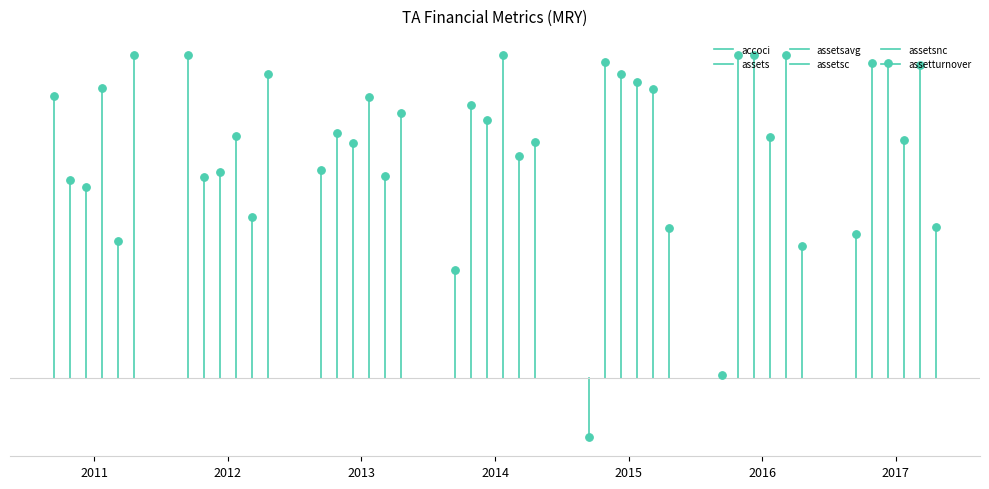

What are all the series names shown in the legend?

accoci, assets, assetsavg, assetsc, assetsnc, assetturnover